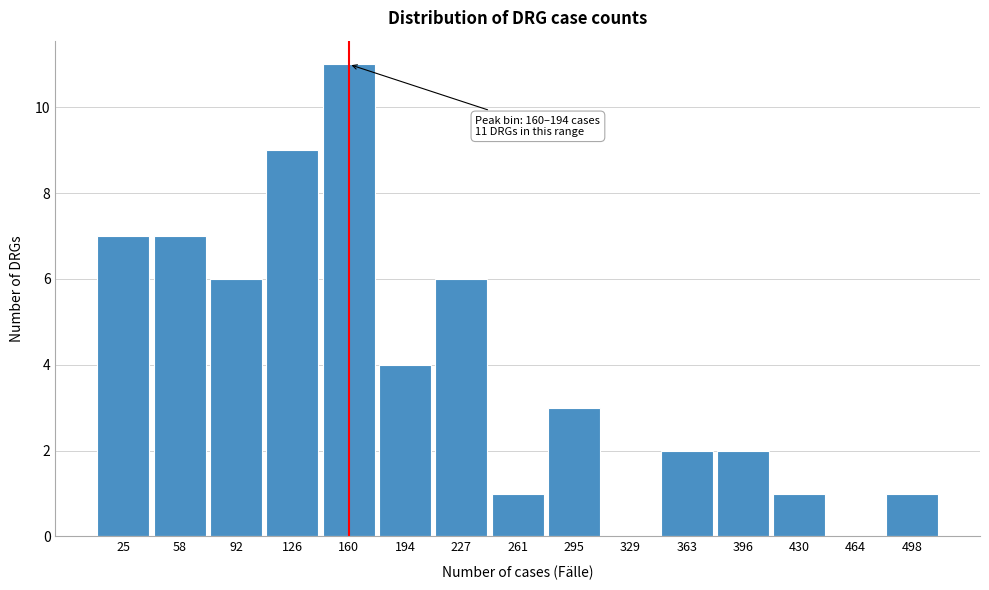

Reading left to right, extract all data points from this chart.

25=7	58=7	92=6	126=9	160=11	194=4	227=6	261=1	295=3	329=0	363=2	396=2	430=1	464=0	498=1